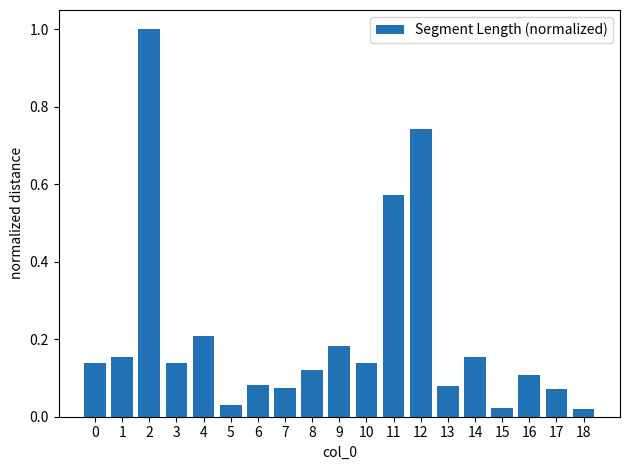

What is the change in value from 8 to 12?

+0.6